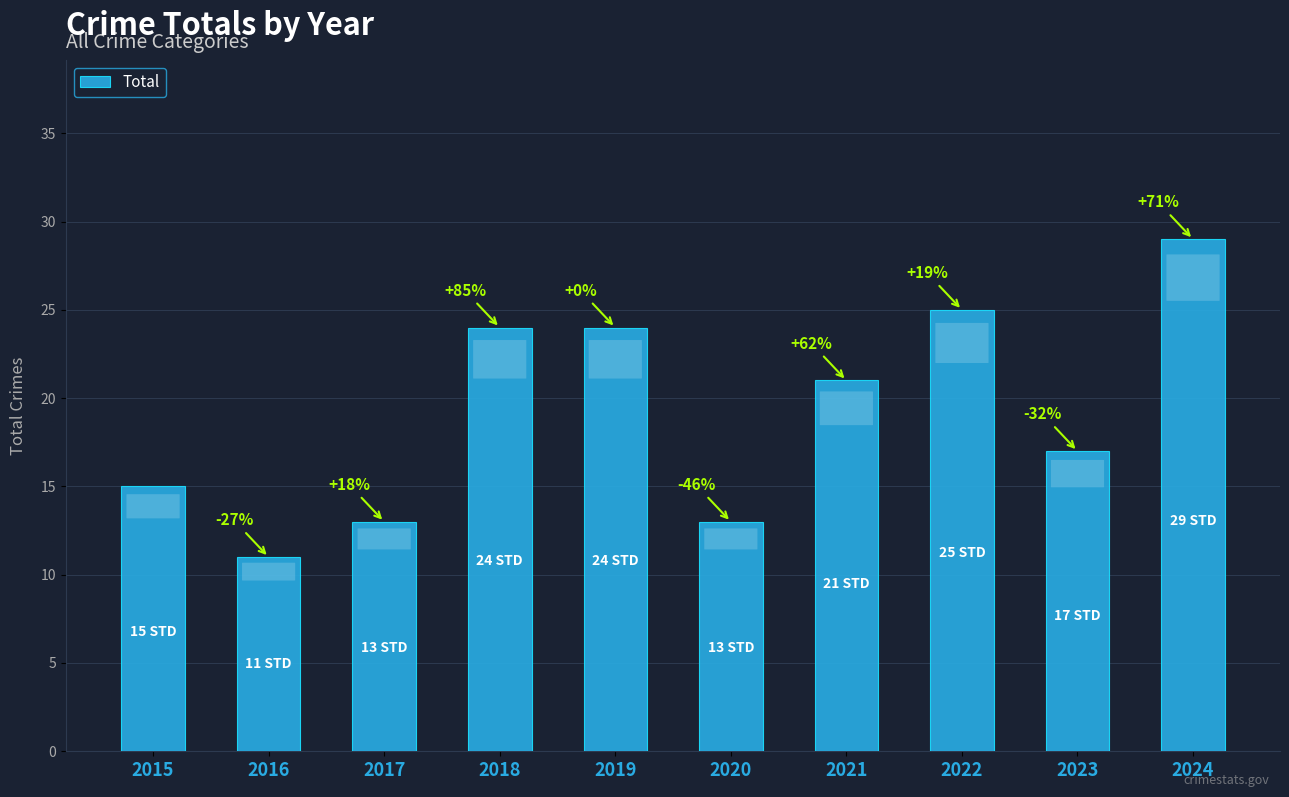

What is the sum of all values?

192